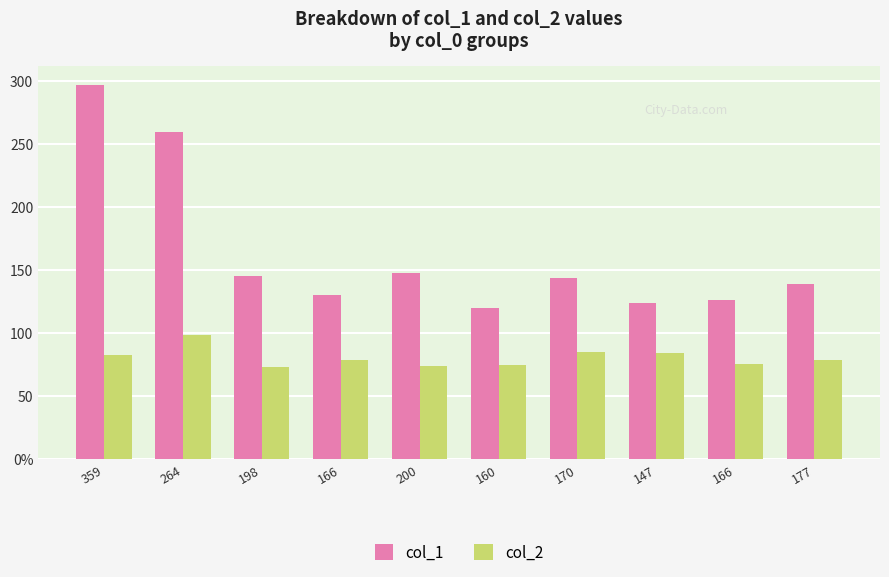

What are all the series names shown in the legend?

col_1, col_2